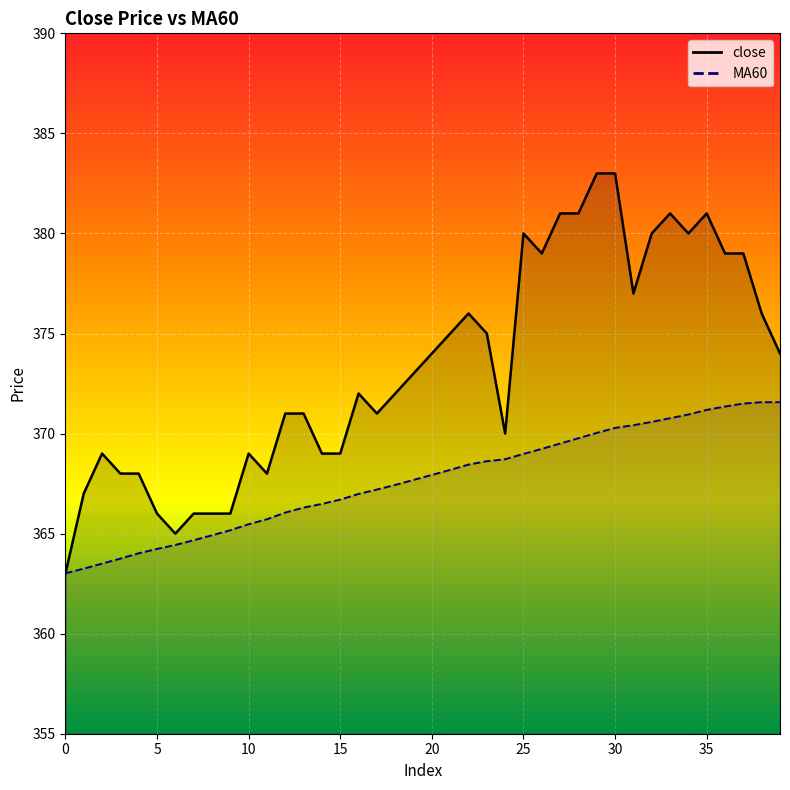

Where is close nearest to the value 373?

19